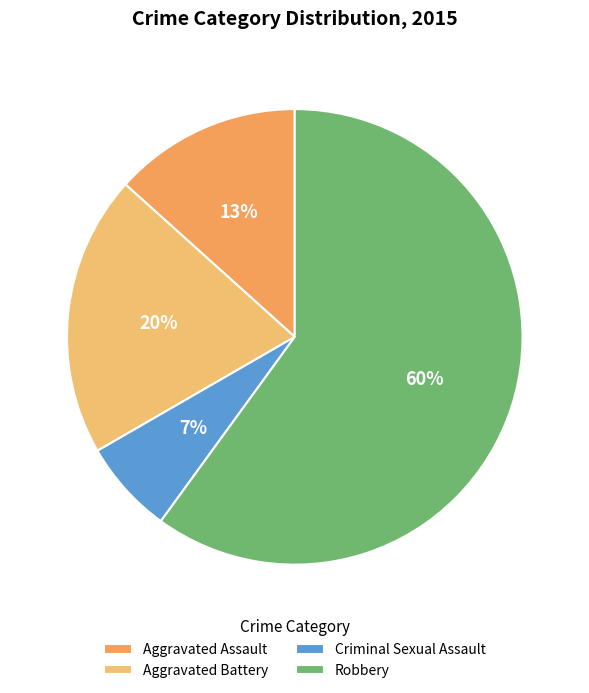

Is there a majority slice in this chart?

Yes